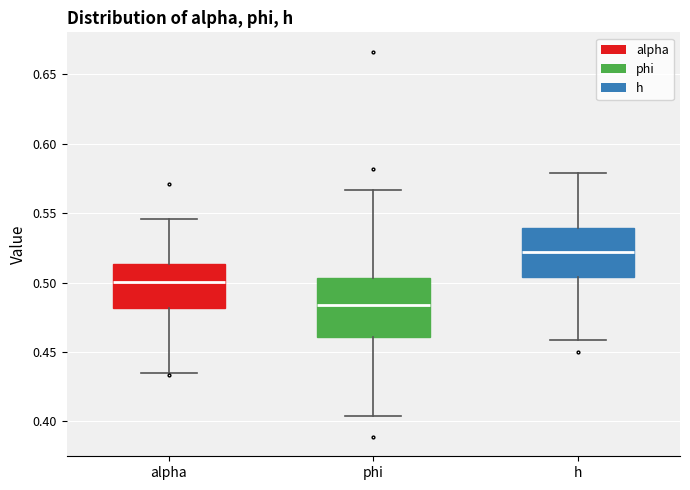

Which box is the tallest, from its lower edge to its upper edge?

phi